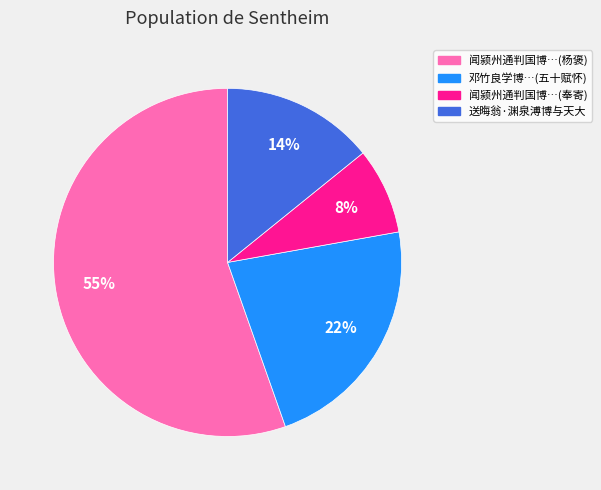

Is there any slice that represents more than half of the pie?

Yes